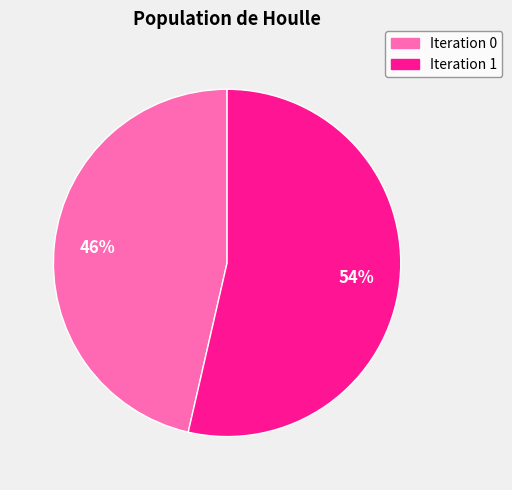

Is there any slice that represents more than half of the pie?

Yes